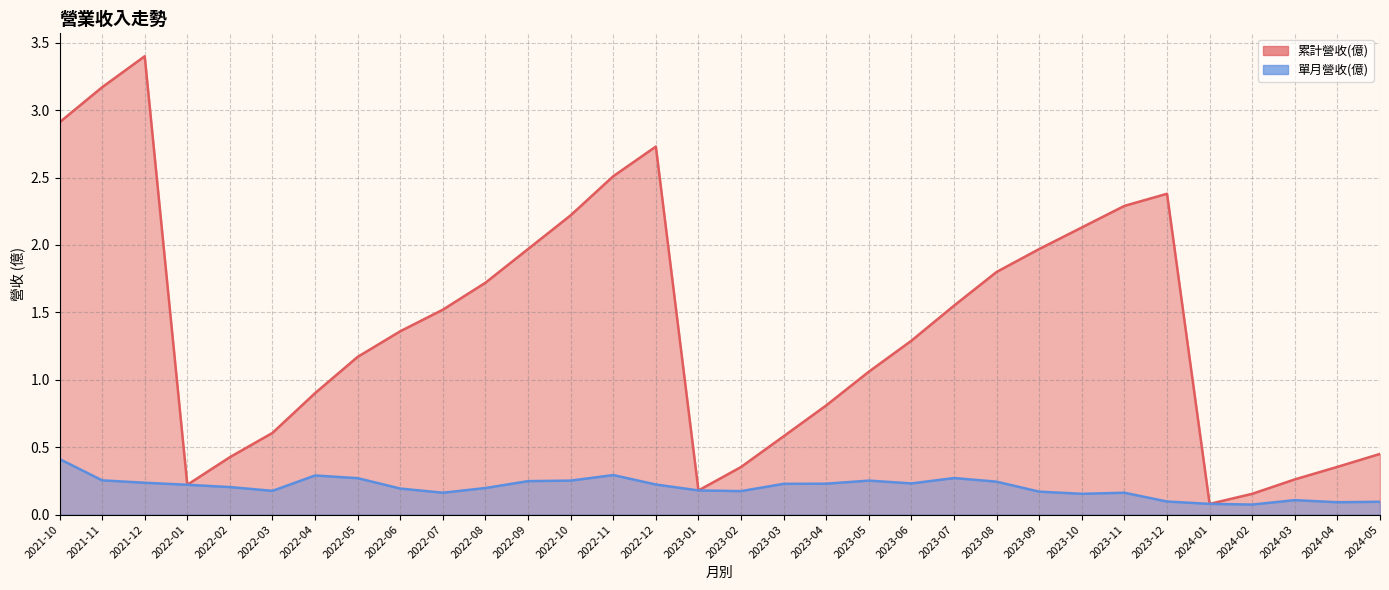

At which category is the sum across all series the highest?

2021-12